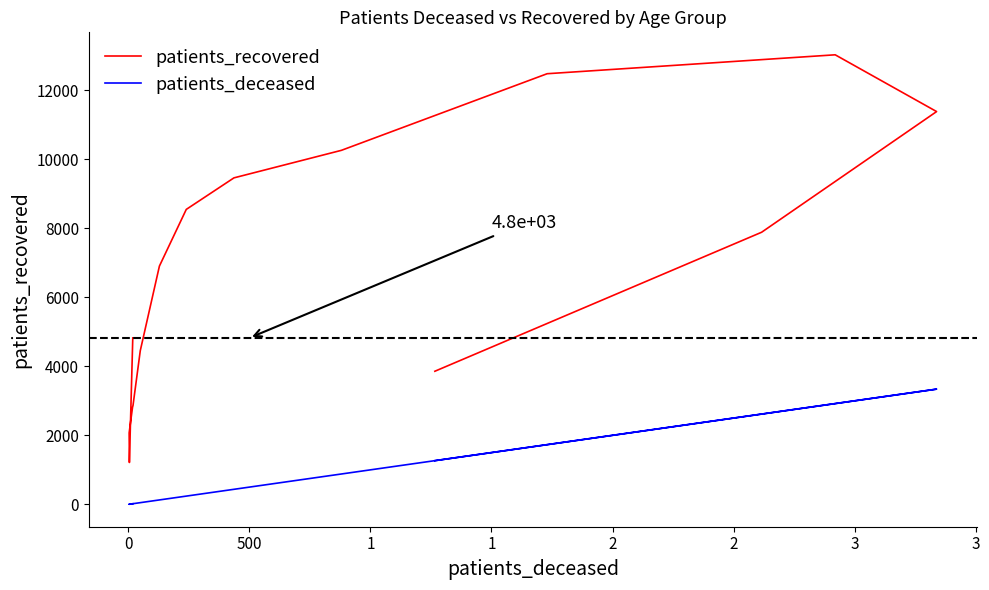

How many lines are shown in the chart?

2